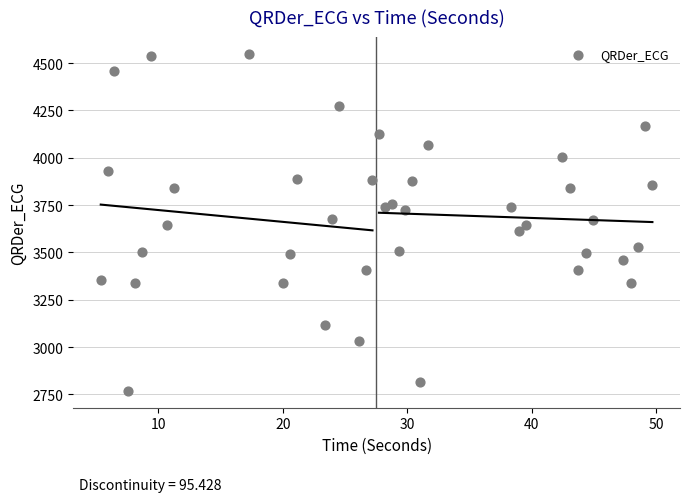

What is the range of Y values (max minus min)?

1780.1